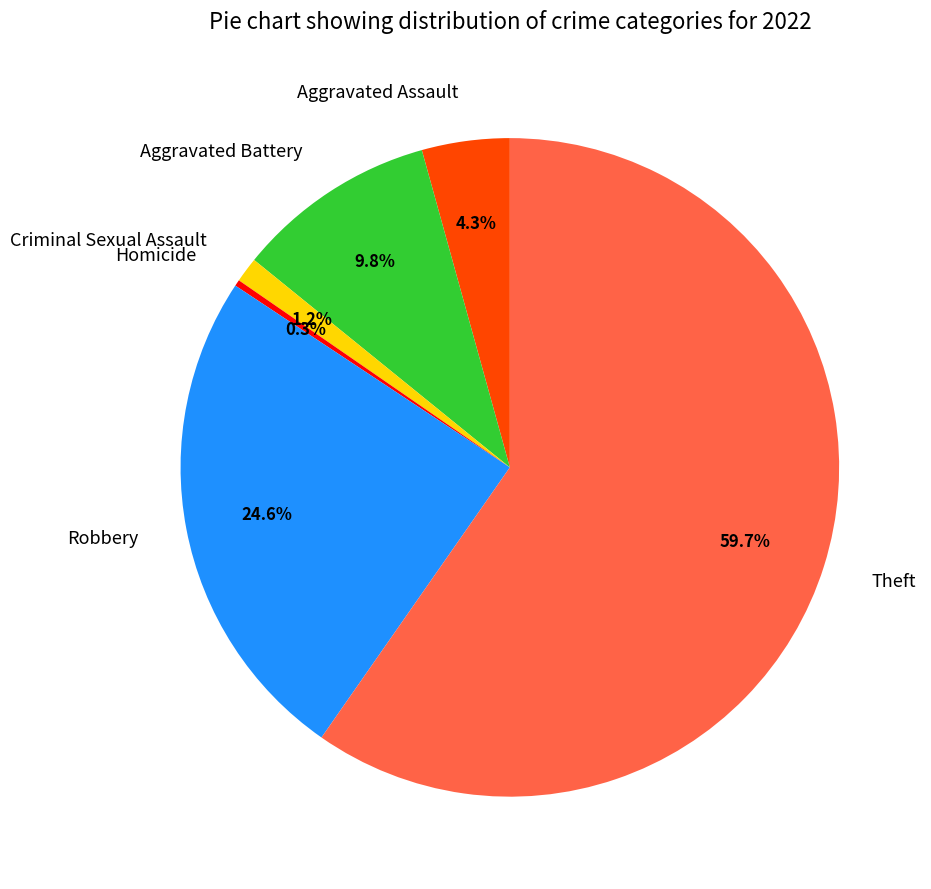

The Aggravated Assault slice represents 16% of the pie. True or false?

False